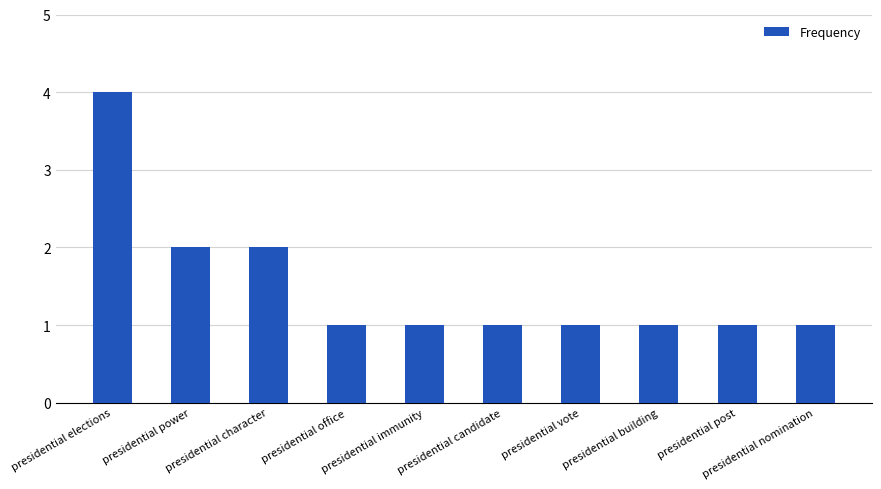

Reading right to left, extract all data points from this chart.

presidential nomination=1	presidential post=1	presidential building=1	presidential vote=1	presidential candidate=1	presidential immunity=1	presidential office=1	presidential character=2	presidential power=2	presidential elections=4